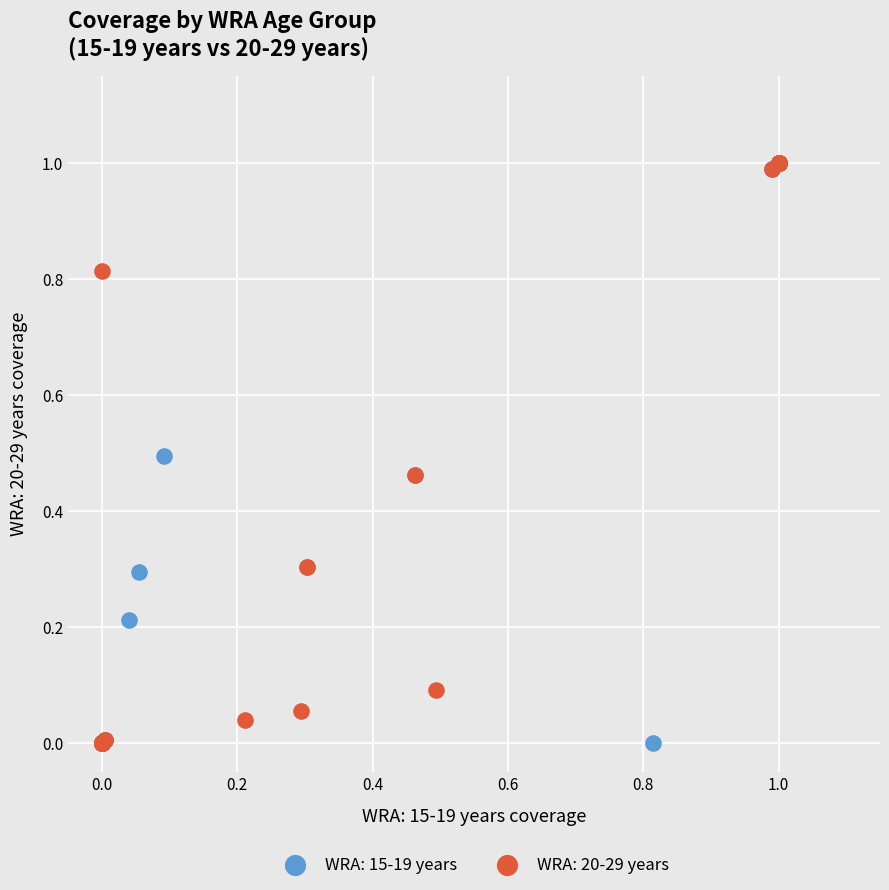

What are all the series names shown in the legend?

WRA: 15-19 years, WRA: 20-29 years